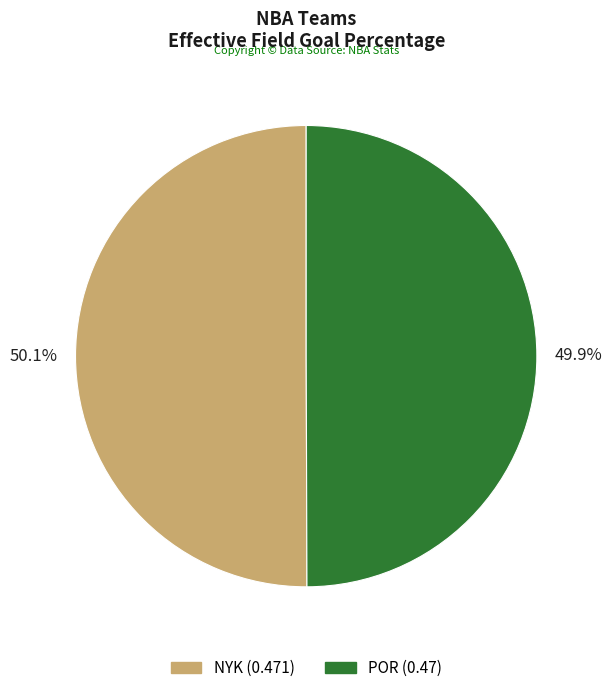

To the nearest percent, what portion does NYK represent?

50%